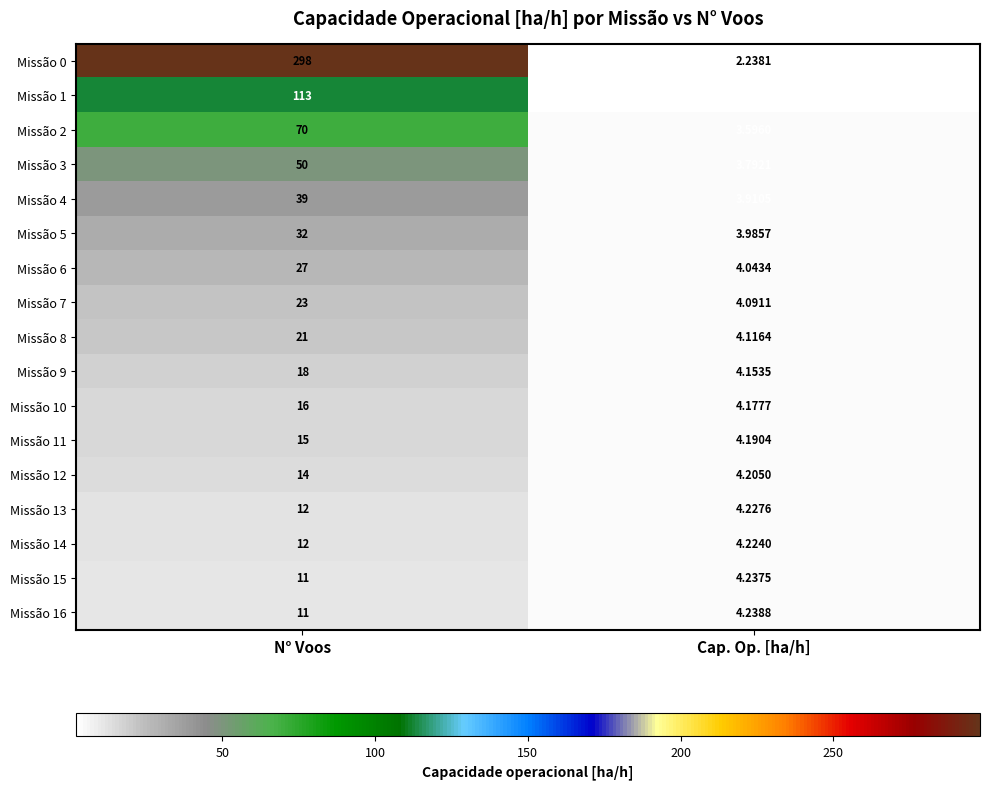

At which category is the sum across all series the highest?

N° Voos